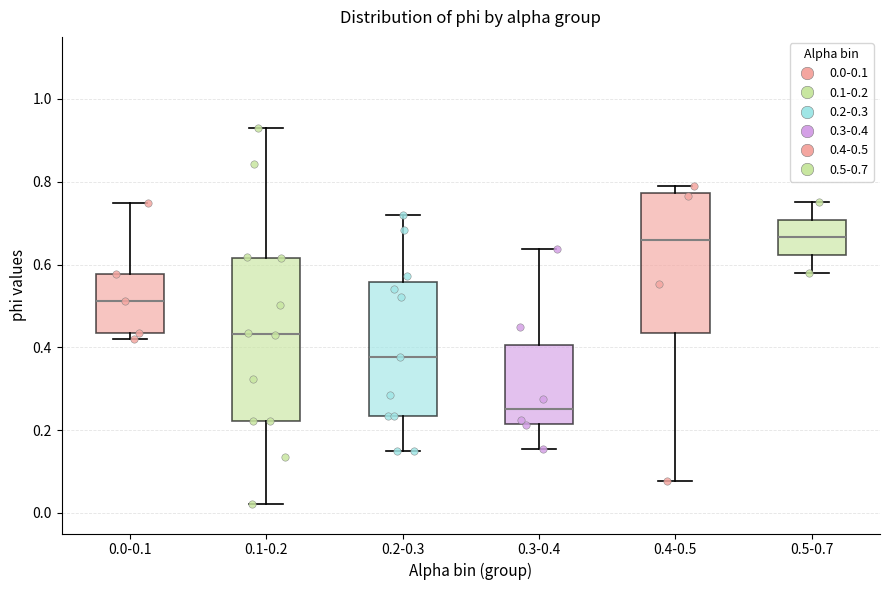

Which box's median line is the lowest?

0.3-0.4